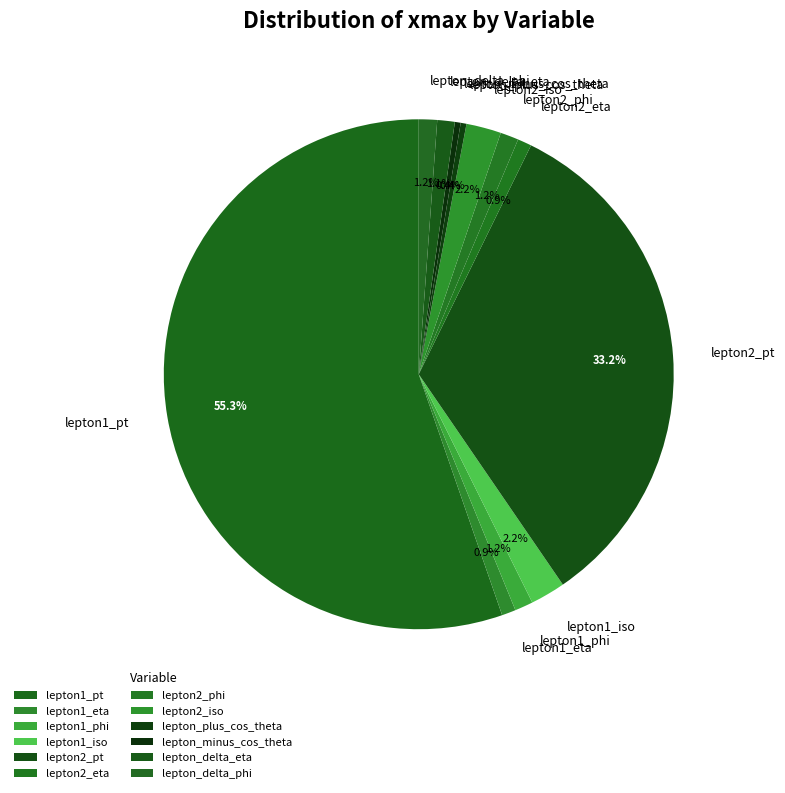

Which category has the biggest portion of the pie?

lepton1_pt